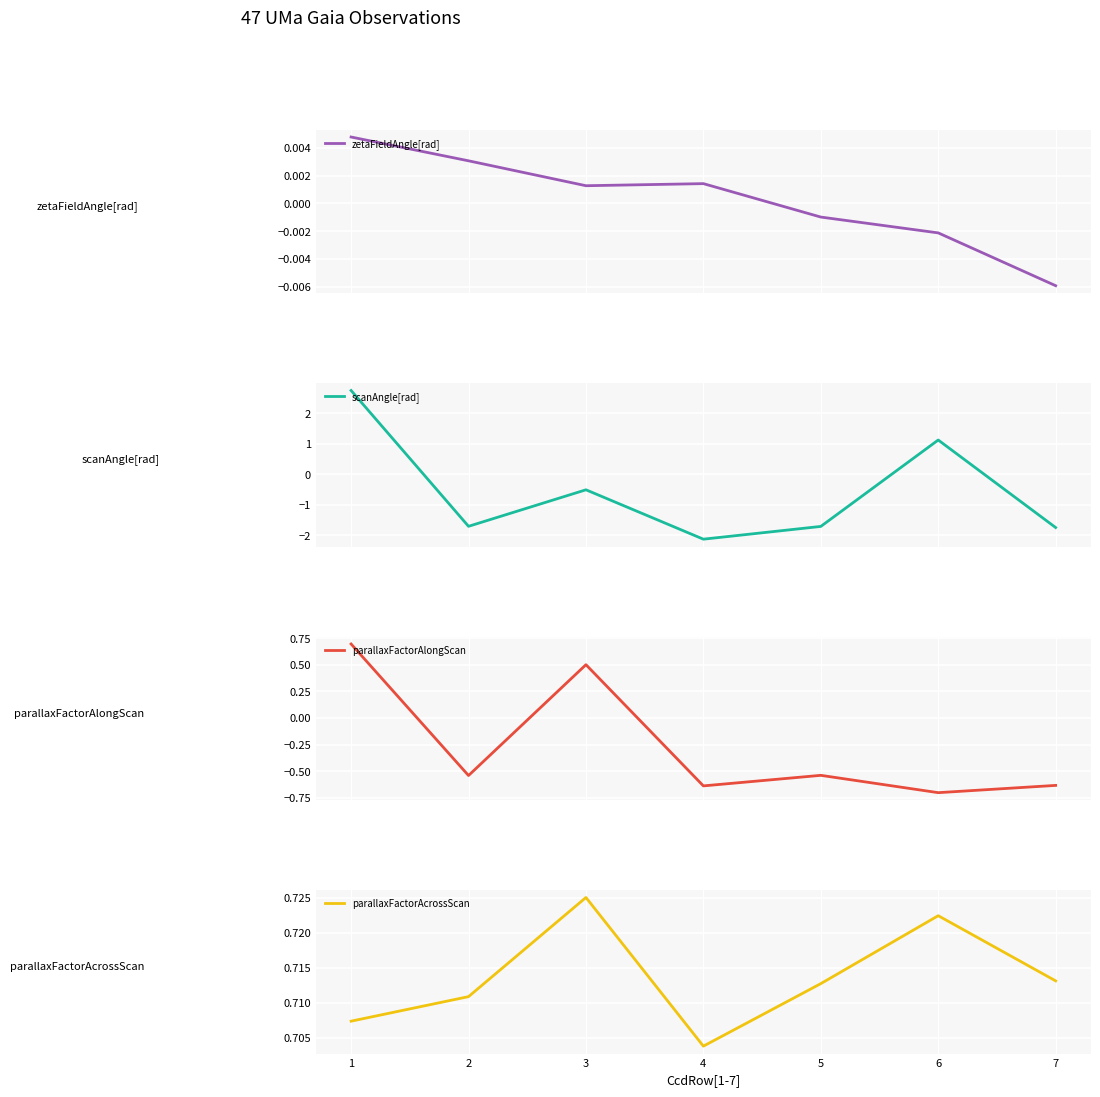

Rank the series at 5 from highest to lowest value.

parallaxFactorAcrossScan, zetaFieldAngle[rad], parallaxFactorAlongScan, scanAngle[rad]